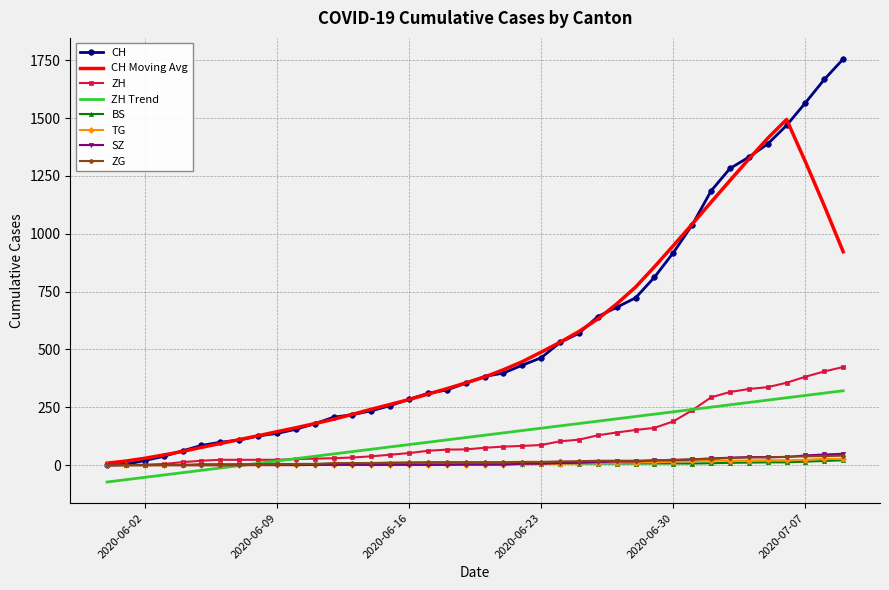

How many categories are shown in the chart?

40